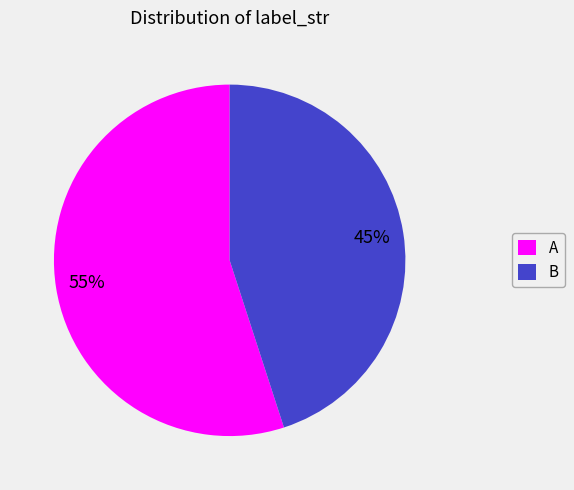

Do A and B together represent more than half of the pie?

Yes